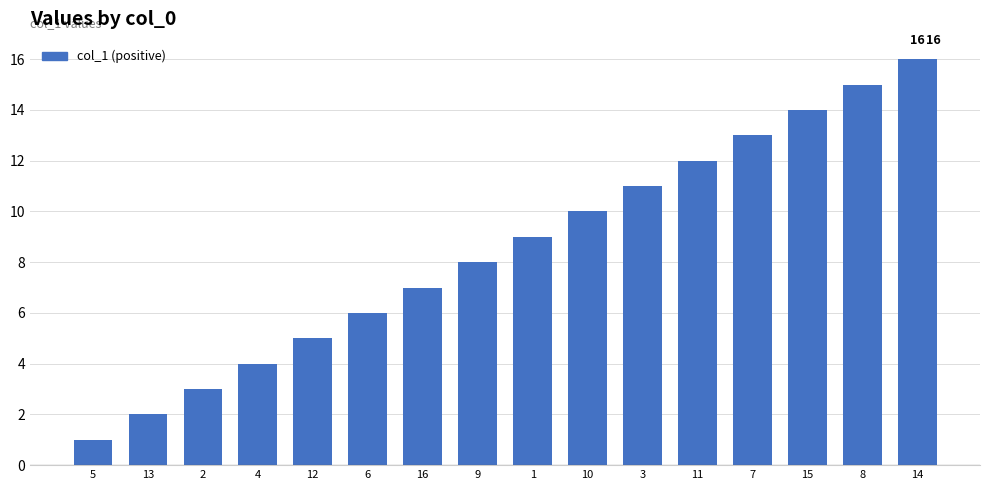

The chart shows a value of 10 at 10. True or false?

True